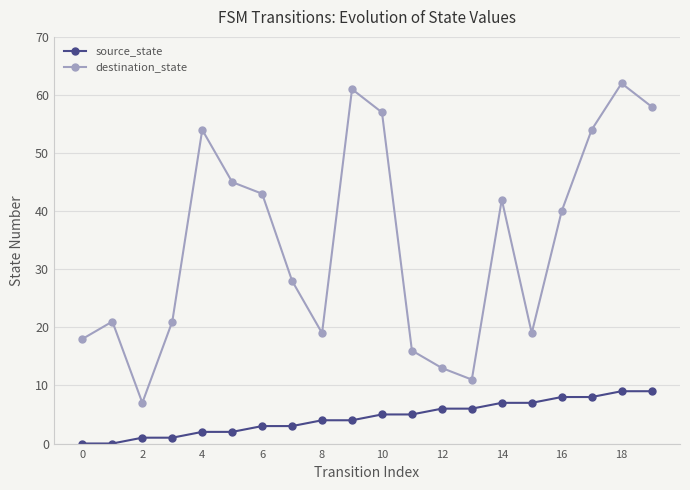

Which series has the largest total across all categories?

destination_state